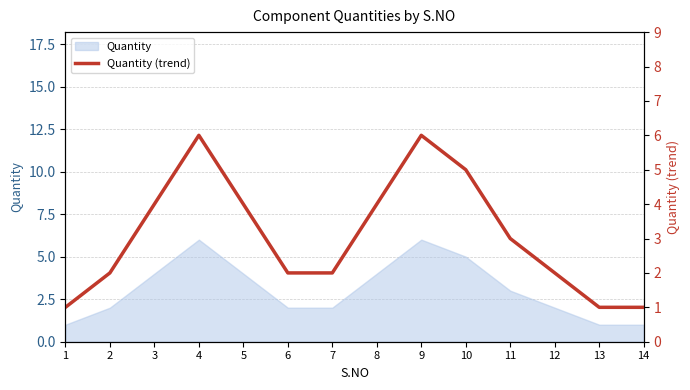

How many interior local peaks (higher than both neighbors) does the data have?

2